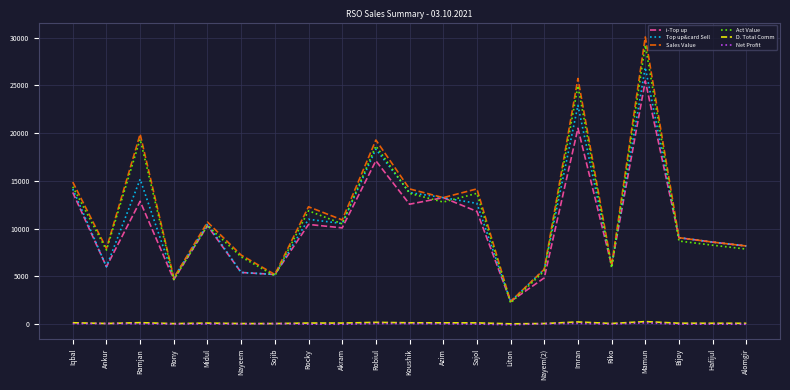

Where is Act Value nearest to the value 15709?

Iqbal